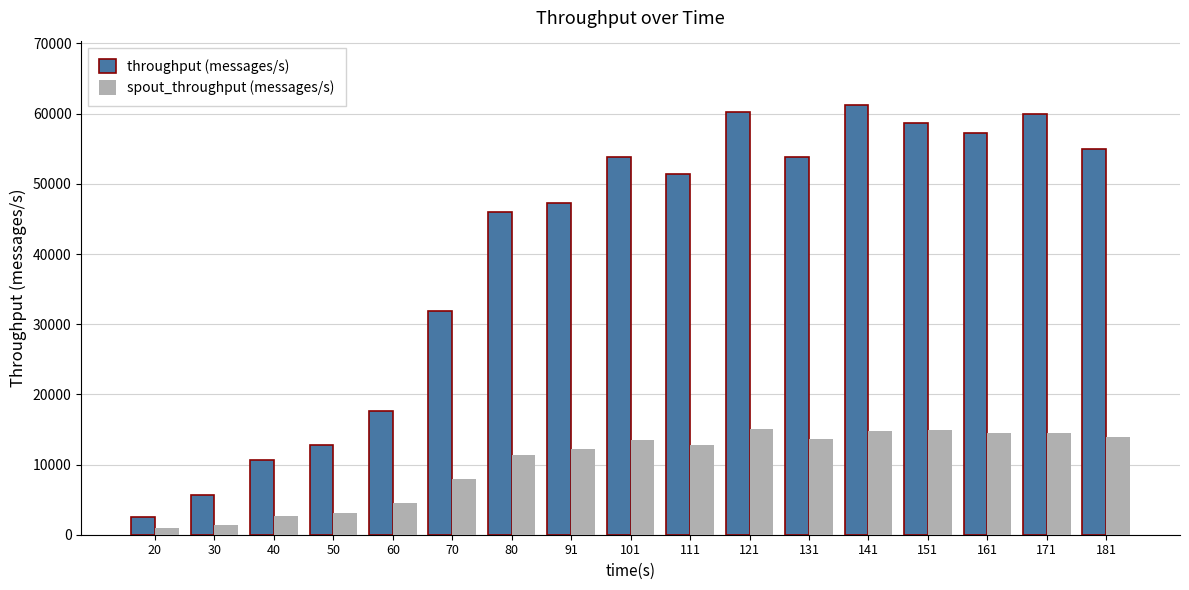

Is it true that throughput (messages/s) equals 5055 at 50?

False